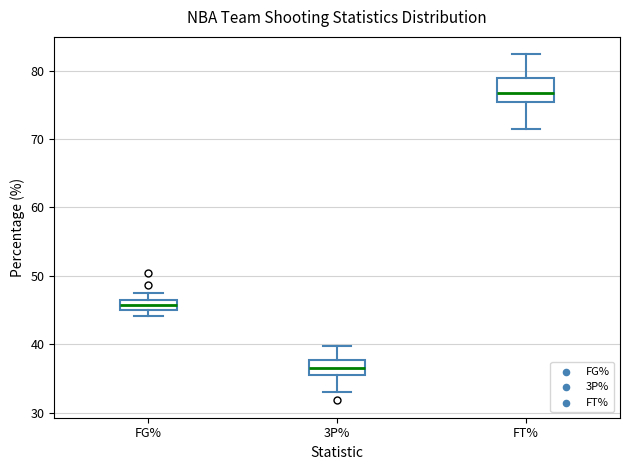

Which box's median line is the highest?

FT%